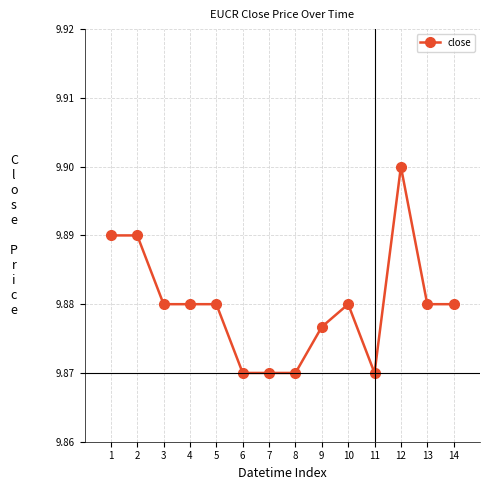

Count the values in the range 9 to 10.

14